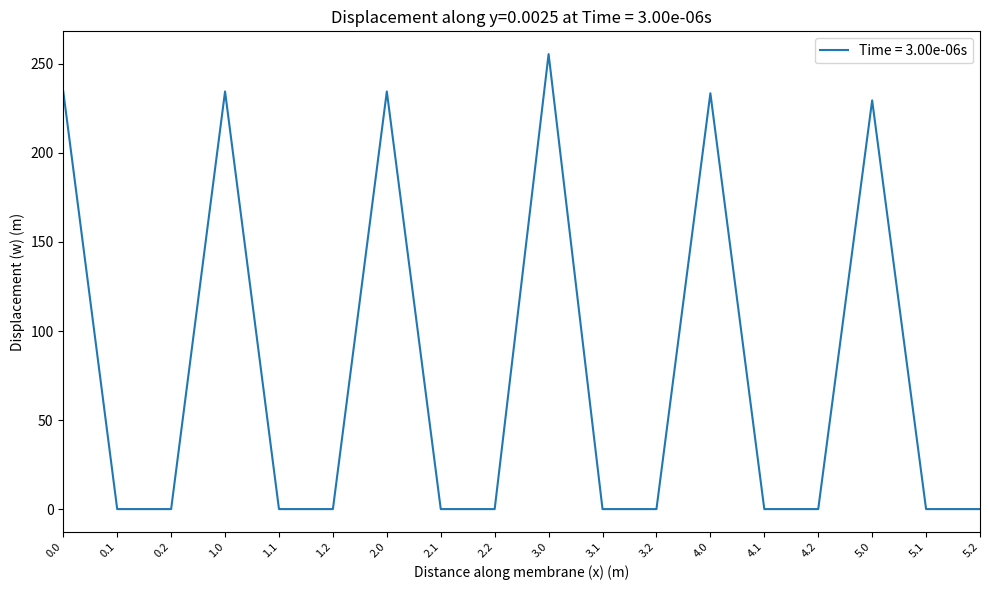

What is the maximum value shown in the chart?

255.5